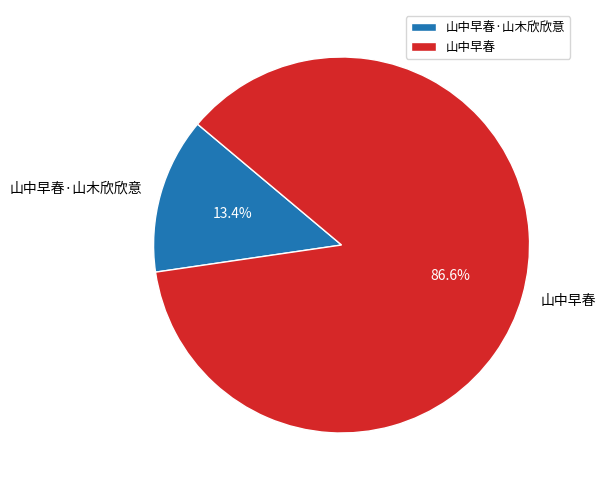

Which has a higher value, 山中早春·山木欣欣意 or 山中早春?

山中早春